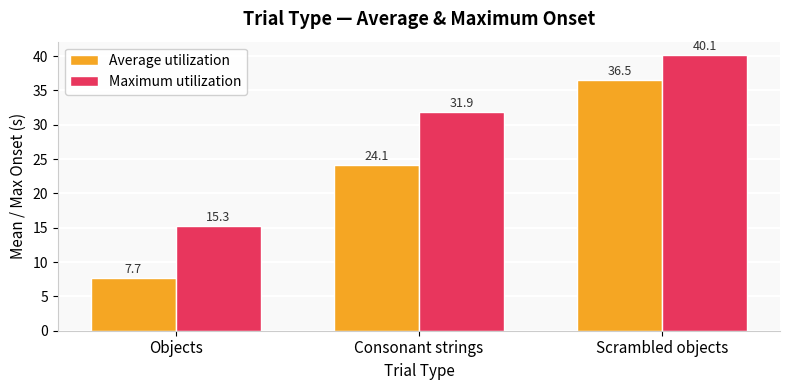

List the series in order of their overall mean, highest first.

Maximum utilization, Average utilization